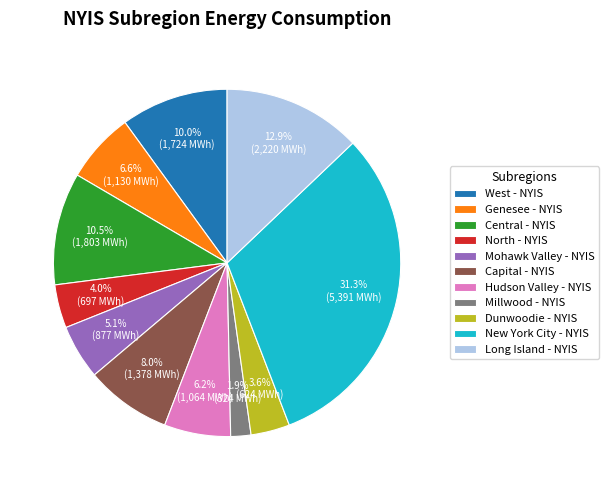

Which category has the biggest portion of the pie?

New York City - NYIS